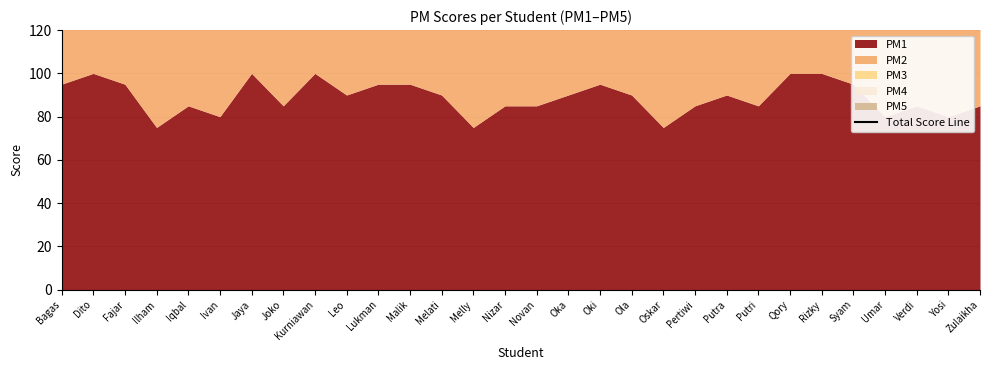

How many lines are shown in the chart?

1